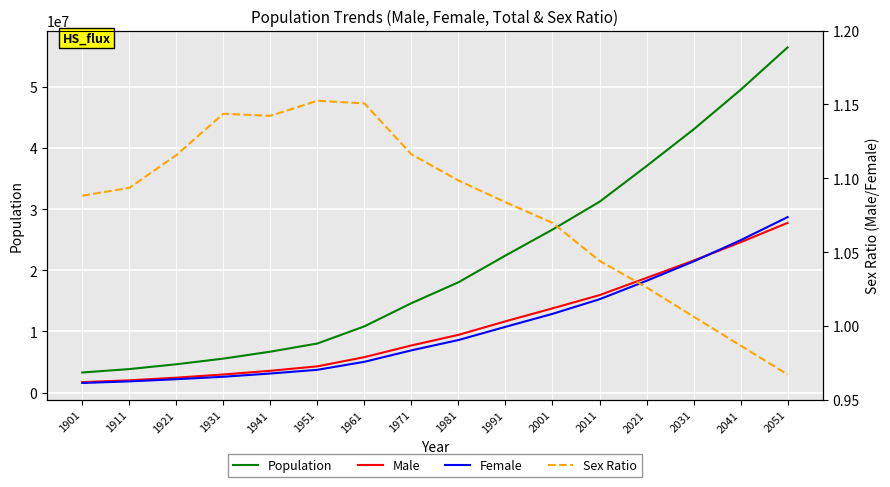

What is the sum of the Female values at 2031 and 2051?

50145536.0